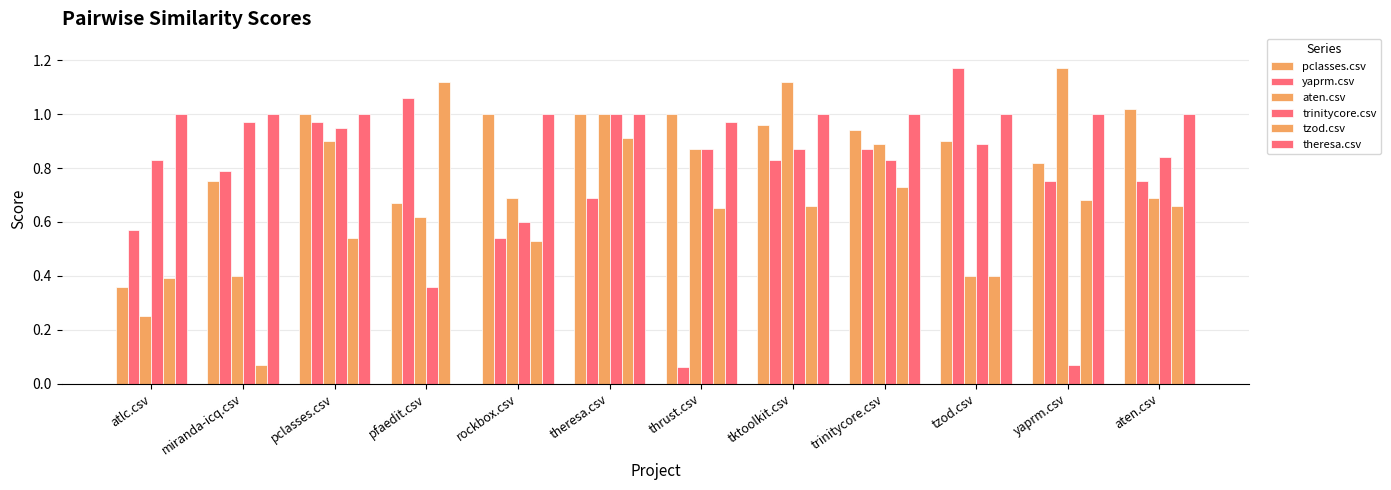

Are the bars horizontal?

No